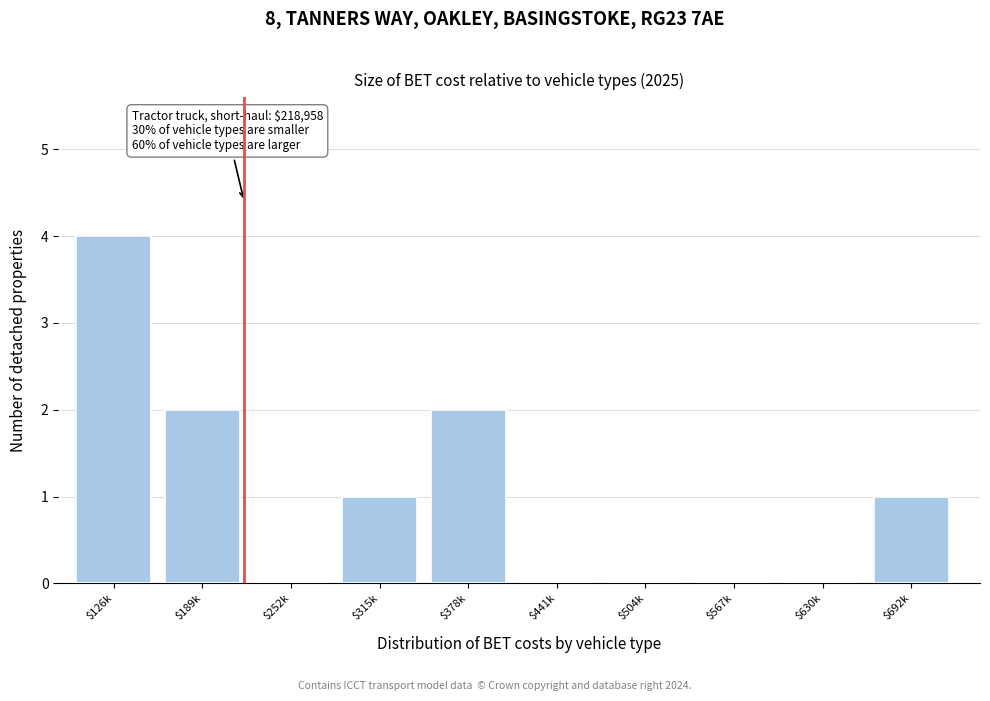

What is the approximate value at $126k?

4